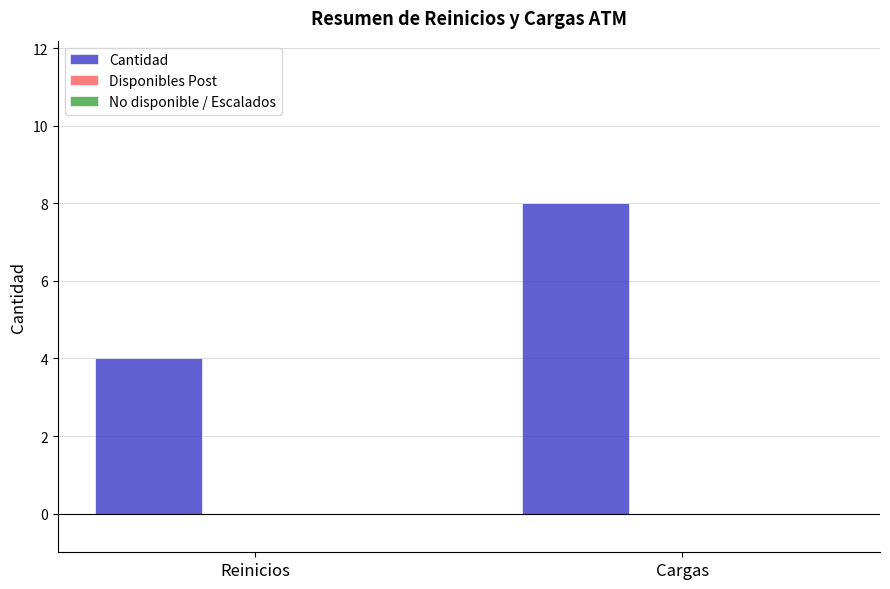

What position from the left is Reinicios?

1